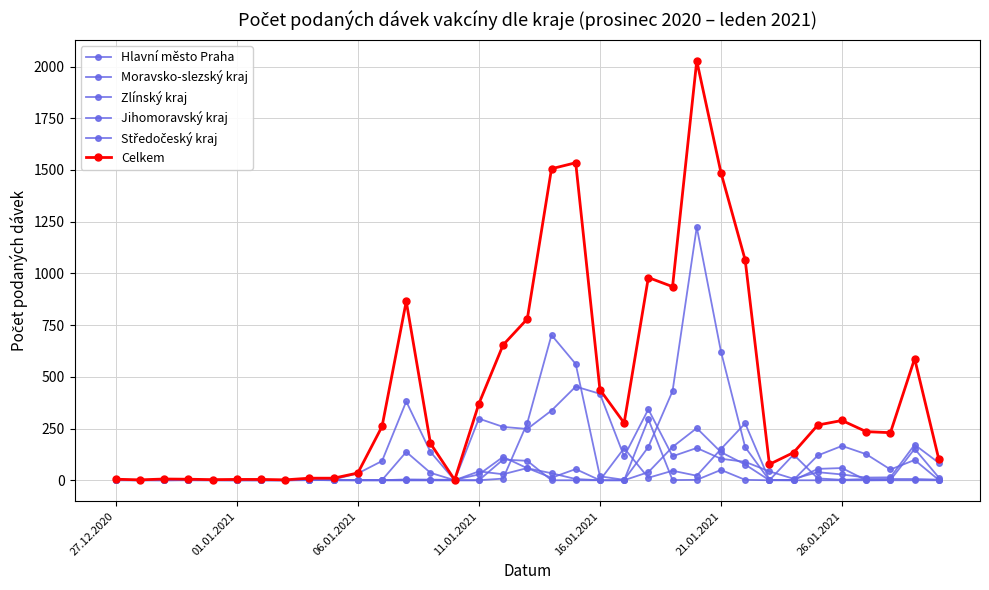

Reading right to left, list all the values displayed in this chart.

Hlavní město Praha: 84	172	14	13	28	39	7	43	89	104	156	116	343	115	418	453	337	248	258	298	0	137	381	93	33	4	3	1	2	0	1	1	2	0	2
Moravsko-slezský kraj: 1	98	52	126	166	120	2	0	160	622	1224	431	161	2	19	562	702	277	8	0	0	0	0	0	0	2	0	0	0	0	0	1	0	0	1
Zlínský kraj: 0	0	0	0	59	55	0	1	275	151	22	46	12	155	0	54	12	59	29	43	0	0	0	0	0	0	2	0	0	0	0	1	0	0	0
Jihomoravský kraj: 3	6	6	6	2	9	124	0	76	136	252	161	39	0	0	6	34	58	113	28	2	3	4	0	1	2	2	0	0	0	1	0	0	1	0
Středočeský kraj: 13	152	1	0	0	0	0	0	2	50	2	1	295	0	0	0	0	94	100	0	0	36	137	1	0	0	1	0	0	1	0	0	2	0	1
Celkem: 101	588	230	235	289	267	134	77	1065	1487	2028	936	980	277	438	1535	1506	780	654	370	2	178	865	260	35	10	10	2	4	4	3	5	6	2	5